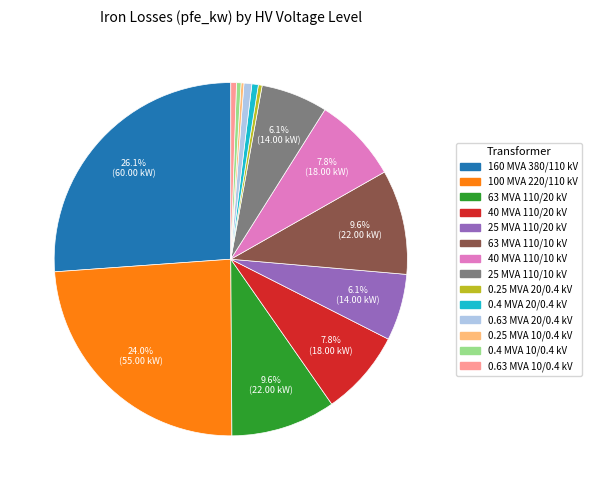

Is there a majority slice in this chart?

No